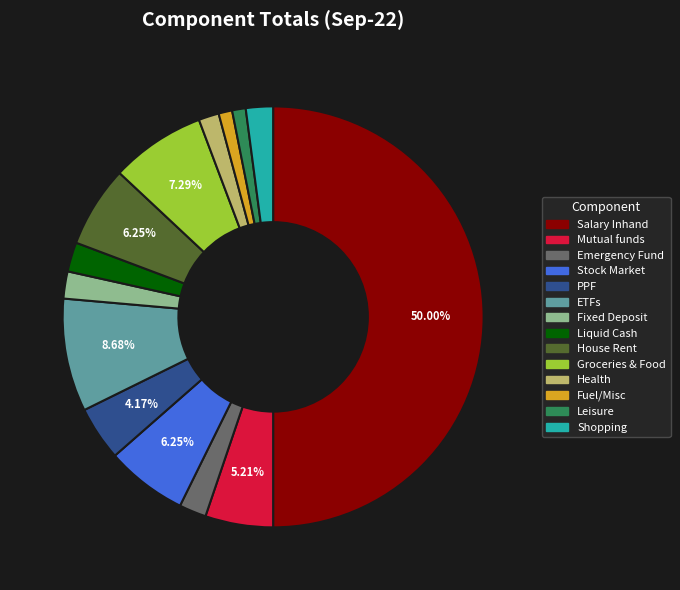

Does any single category account for the majority?

No